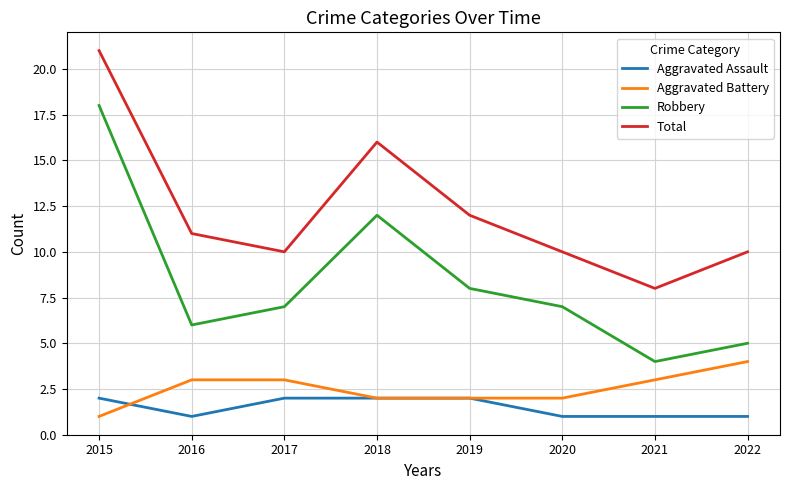

True or false: Robbery and Aggravated Battery cross at least once.

False